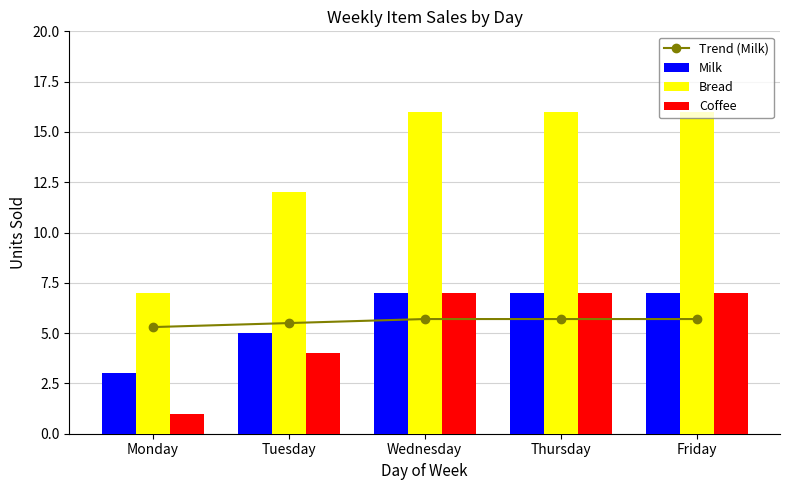

What is the difference between the highest and lowest values at Friday?

10.3